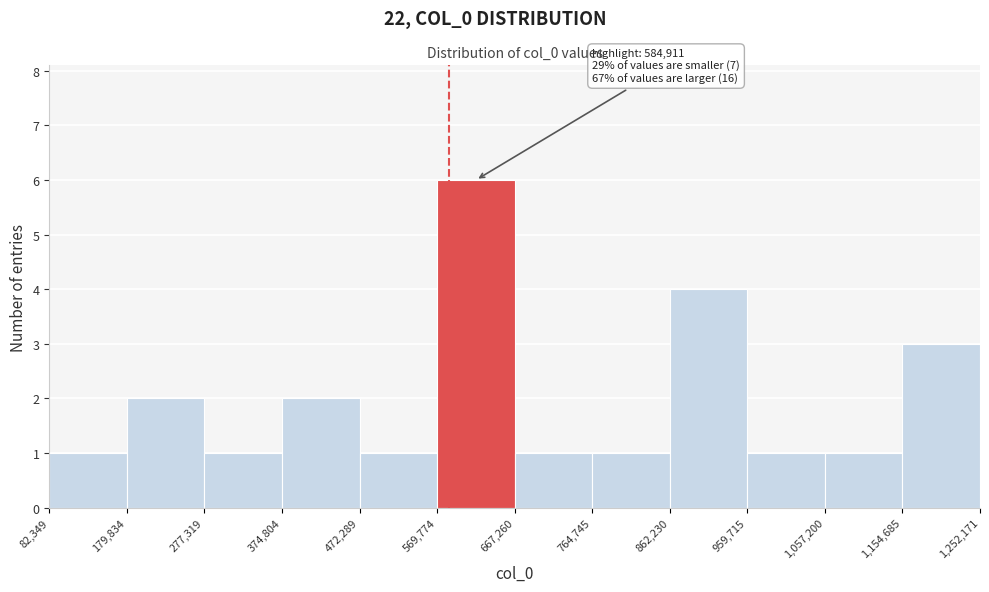

Which range on the x-axis has the tallest bar?

569,774 to 667,260